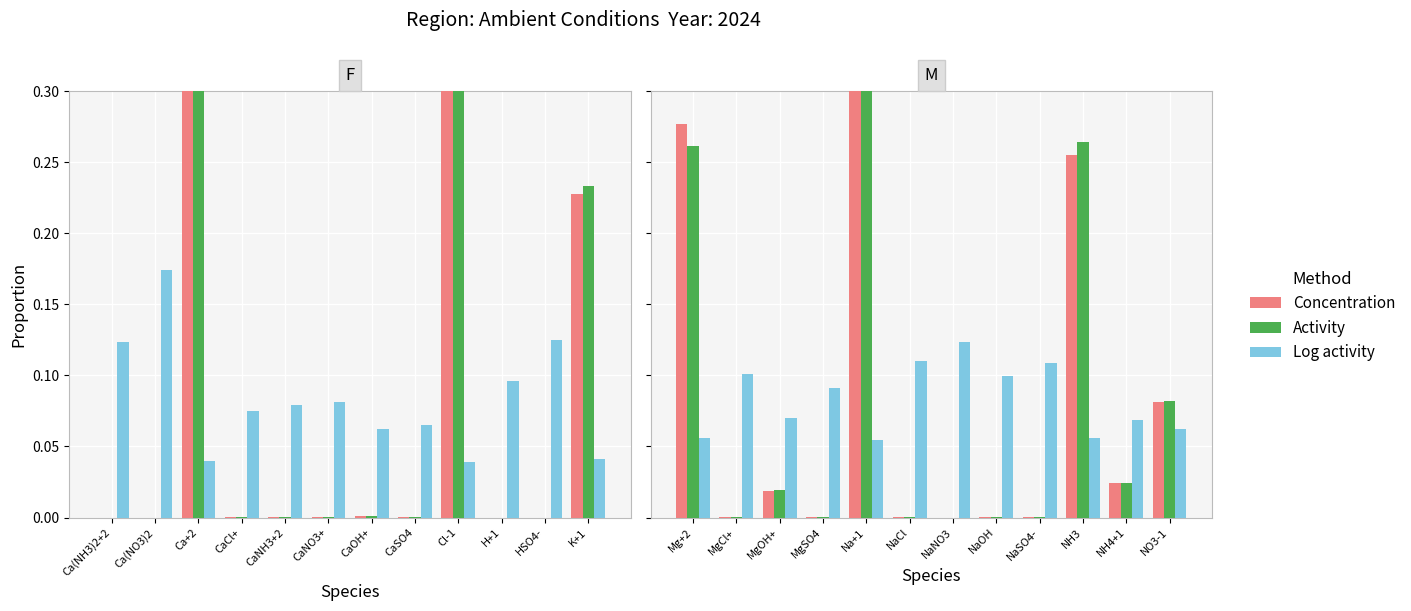

What is the difference between the maximum and minimum values in the Concentration series?

0.3